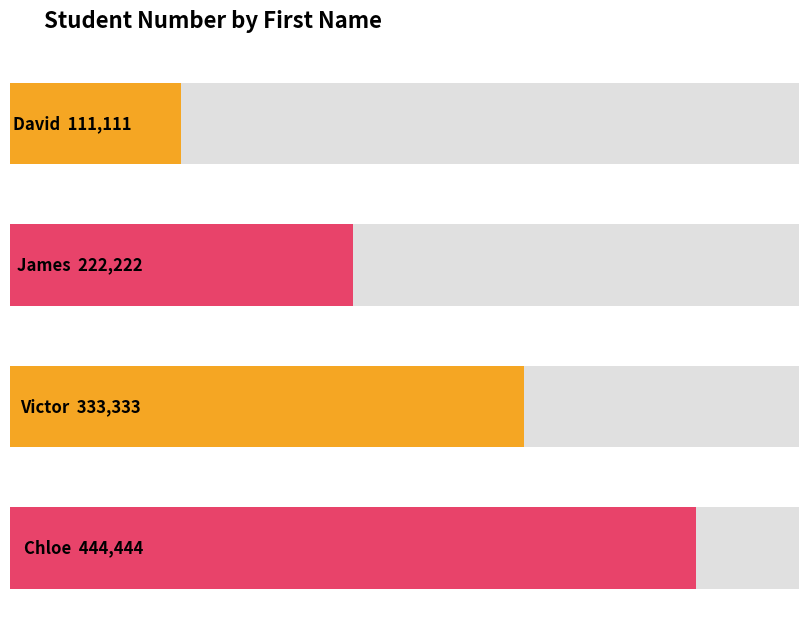

At which label does the data first exceed 333333?

Chloe